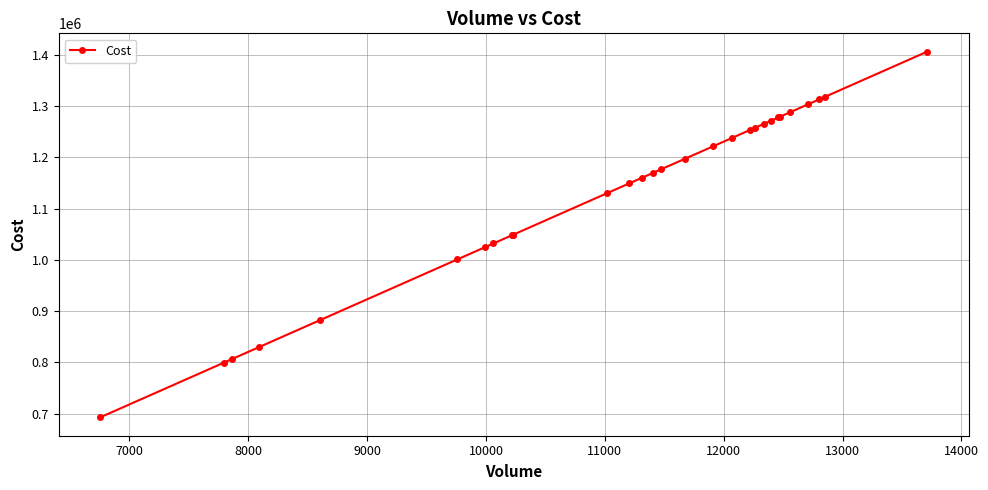

What is the value of the 24th point from the left?

1278147